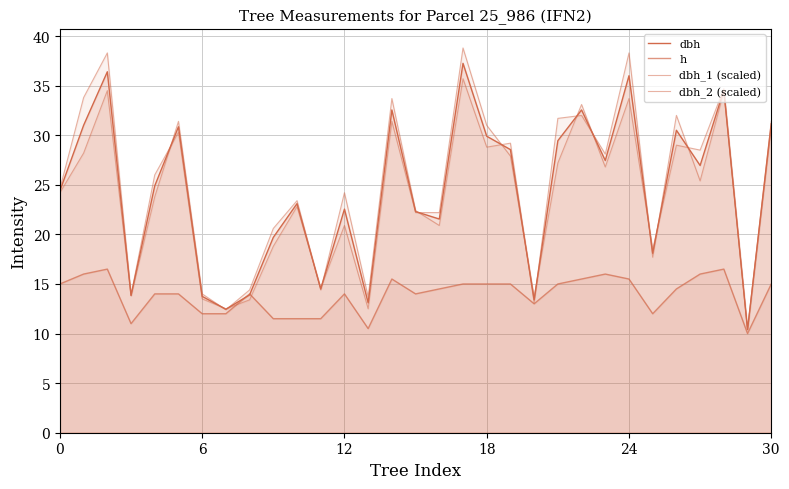

Is it true that h equals 16.5 at 28?

True